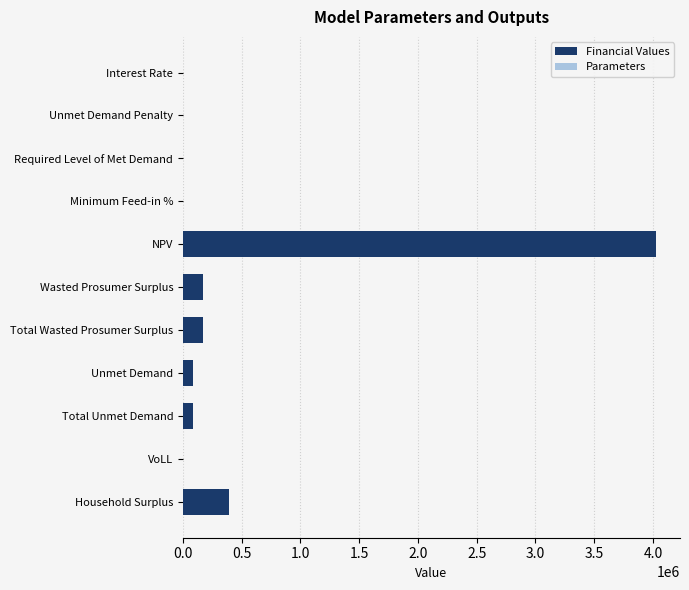

Reading left to right, what are all the values shown in this chart?

Interest Rate=0.1	Unmet Demand Penalty=0.0	Required Level of Met Demand=0.0	Minimum Feed-in %=0.3	NPV=4028807.7	Wasted Prosumer Surplus=173398.7	Total Wasted Prosumer Surplus=173398.7	Unmet Demand=82466.9	Total Unmet Demand=82466.9	VoLL=0.7	Household Surplus=392033.1